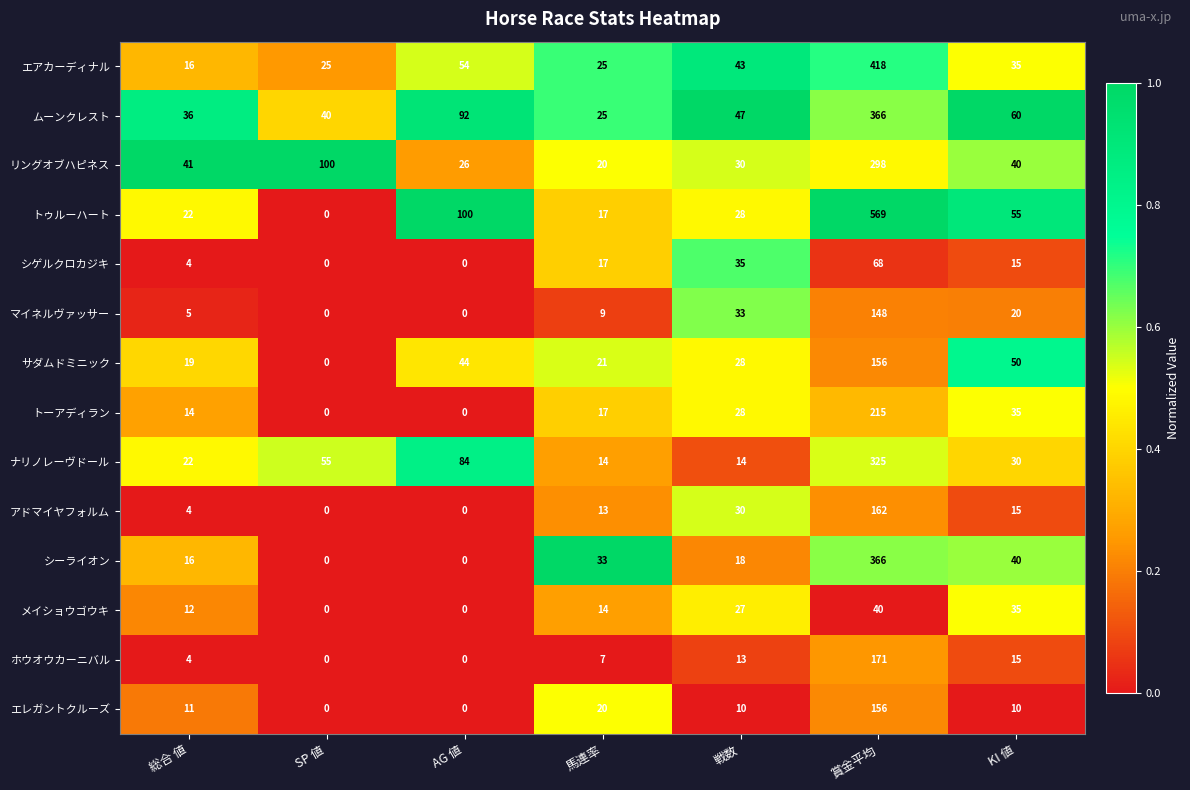

Is the value of ナリノレーヴドール at SP 値 greater than the value of ムーンクレスト at KI 値?

No